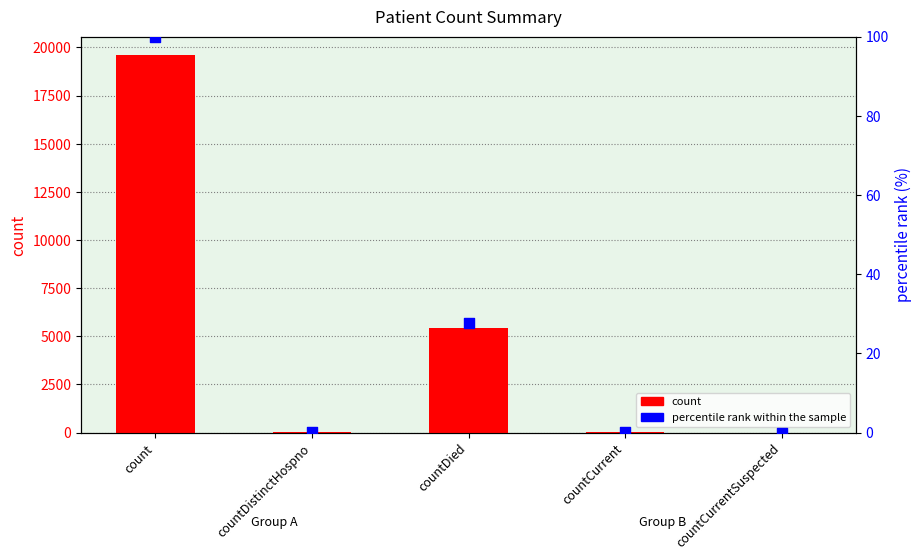

Which series contains the lowest Y value?

count